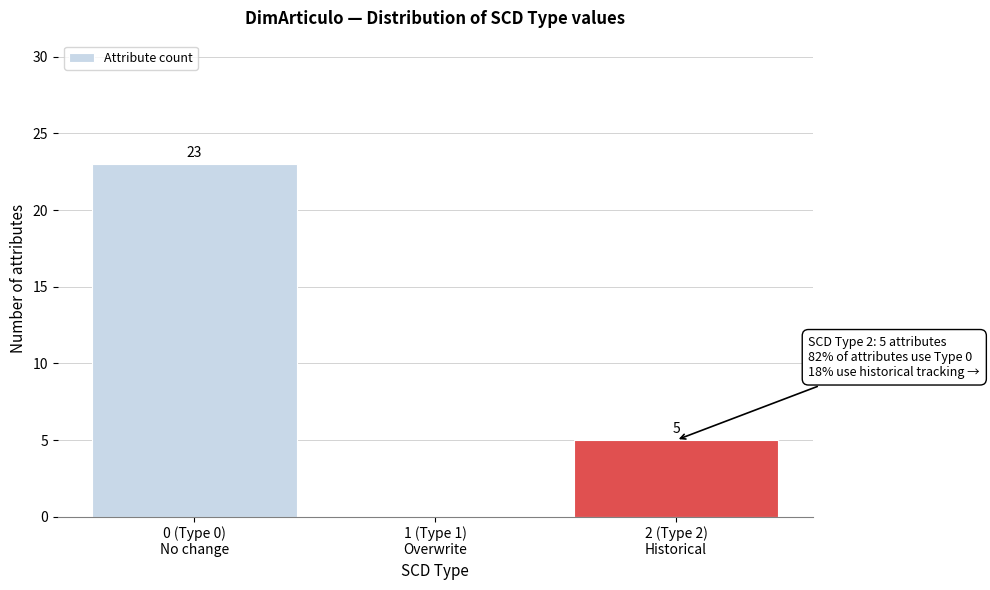

What is the greatest value displayed?

23